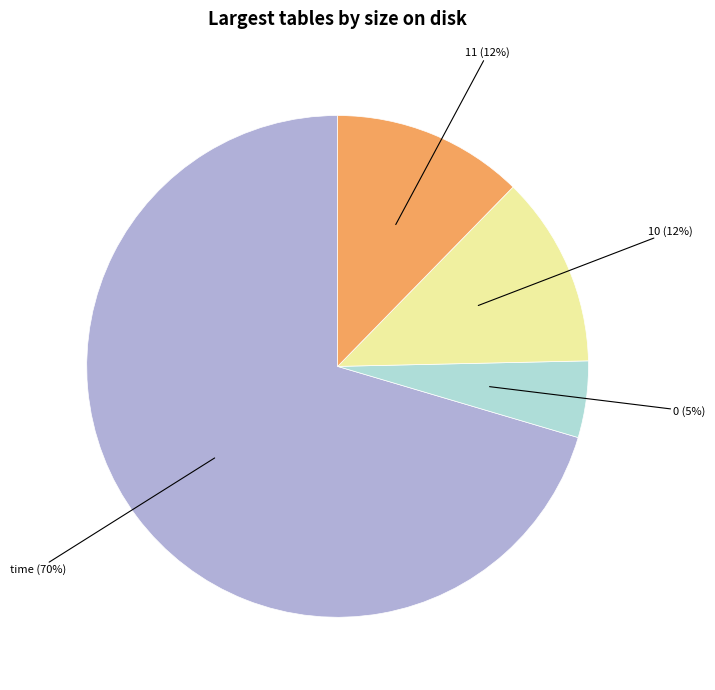

To the nearest percent, what is the average slice percentage?

25%